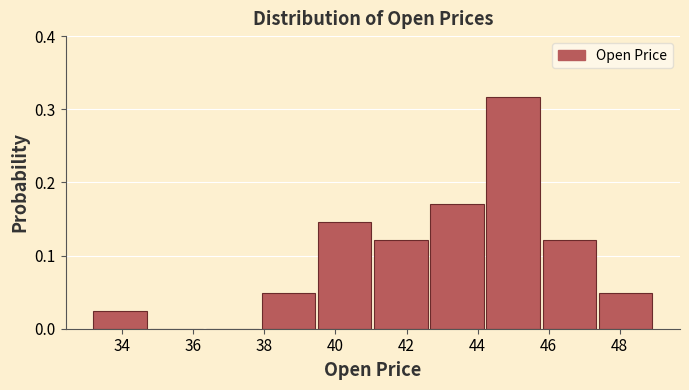

Reading left to right, transcribe this chart: for each bar, give the range it covers on the x-axis and its height. Neither the bar edges nor the heights are printed on the chart, so give them approximately, as read against the axes.

33.2 to 34.8: 0.02
34.8 to 36.4: 0
36.4 to 37.8: 0
37.8 to 39.4: 0.05
39.4 to 41.0: 0.15
41.0 to 42.6: 0.12
42.6 to 44.2: 0.17
44.2 to 45.8: 0.32
45.8 to 47.4: 0.12
47.4 to 49.0: 0.05